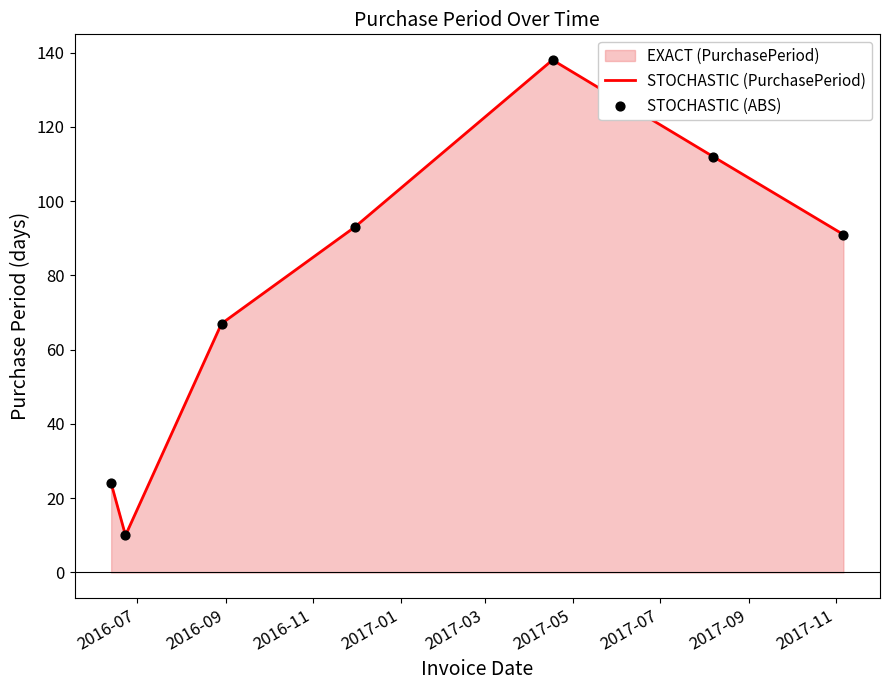

At how many categories does at least one series exceed 82?

4